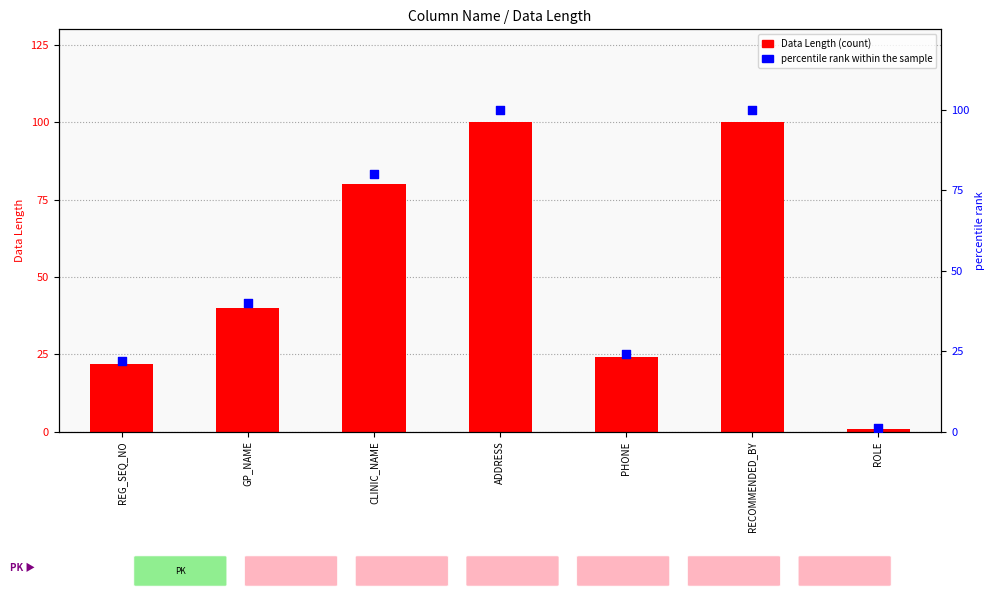

Which series reaches the maximum Y coordinate?

Data Length